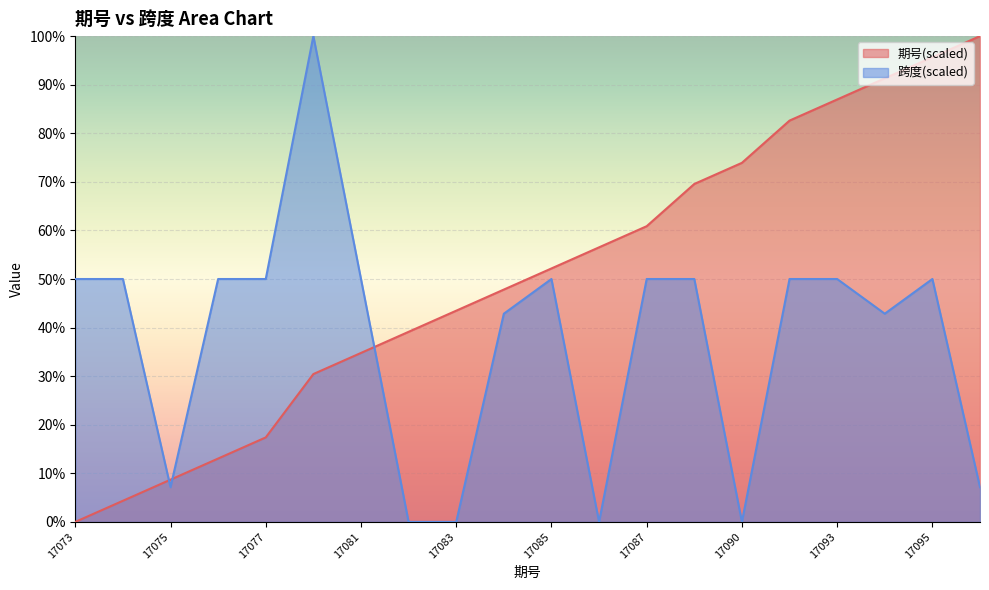

Reading left to right, extract all data points from this chart.

期号: 0.0	4.3	8.7	13.0	17.4	30.4	34.8	39.1	43.5	47.8	52.2	56.5	60.9	69.6	73.9	82.6	87.0	91.3	95.7	100.0
跨度: 50.0	50.0	7.1	50.0	50.0	100.0	50.0	0.0	0.0	42.9	50.0	0.0	50.0	50.0	0.0	50.0	50.0	42.9	50.0	7.1